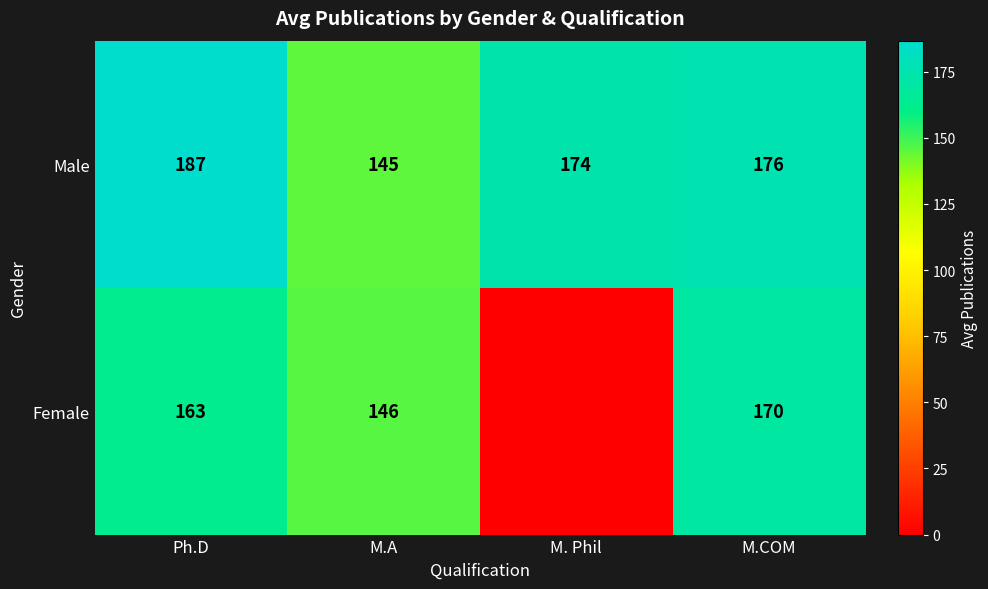

Which category has the highest value across all series?

Ph.D